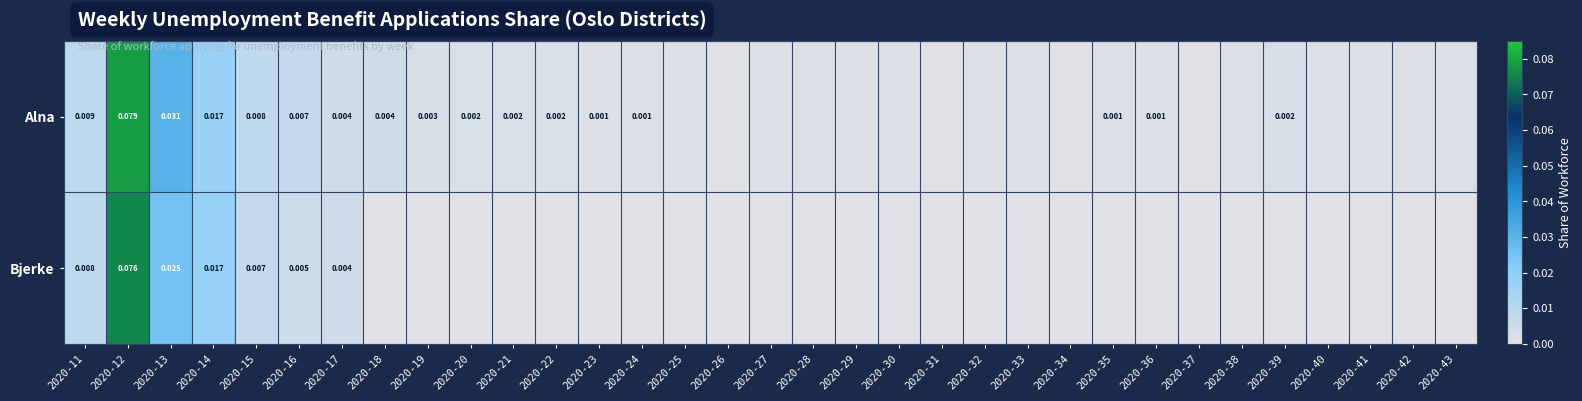

Which series changed the most between 2020-12 and 2020-15?

Alna